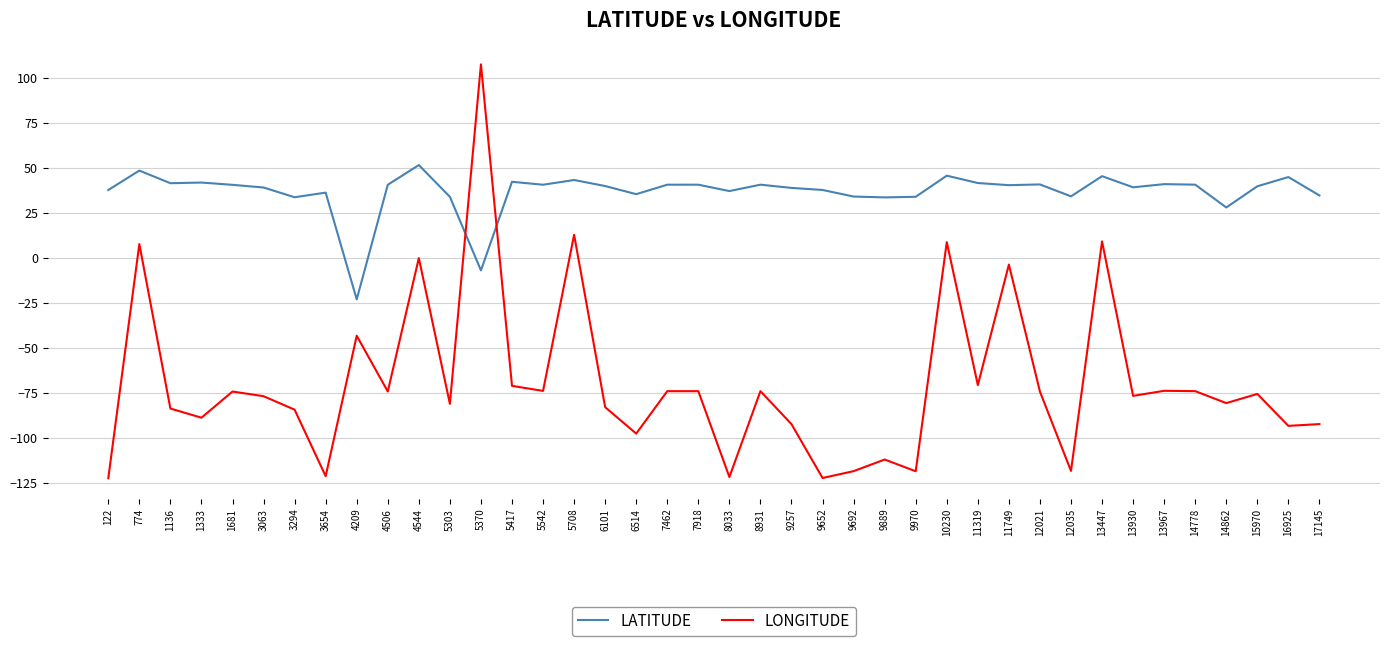

Rank the series by their average value, from lowest to highest.

LONGITUDE, LATITUDE